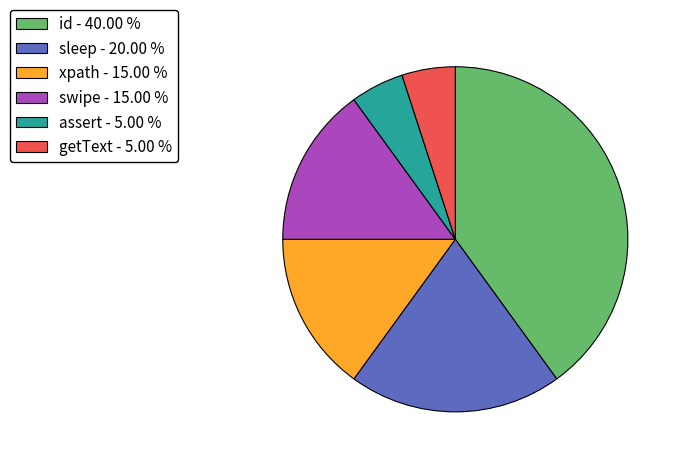

Which slice is the largest?

id